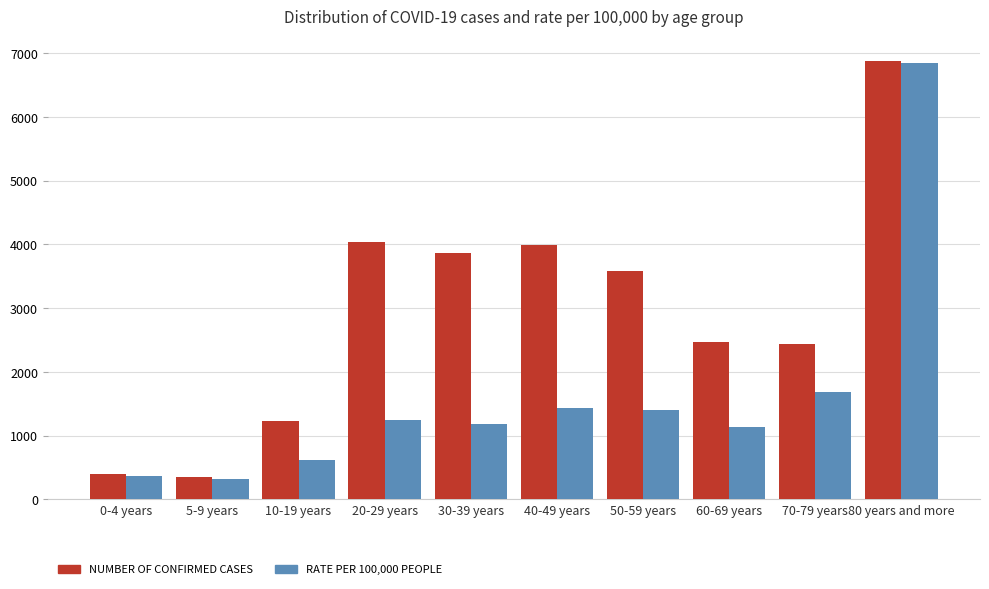

Count the number of categories in the chart.

10